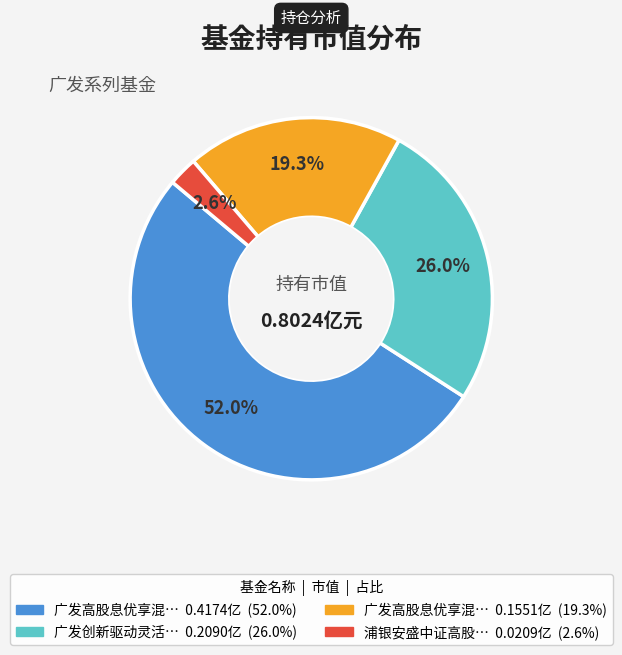

Is there any slice that represents more than half of the pie?

Yes